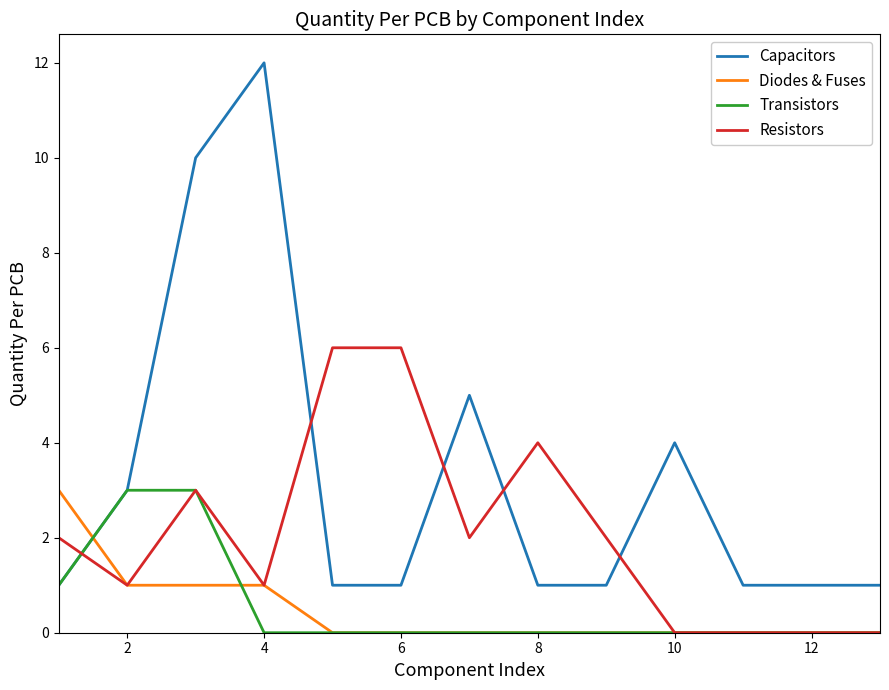

Which series has the largest range (max minus min)?

Capacitors